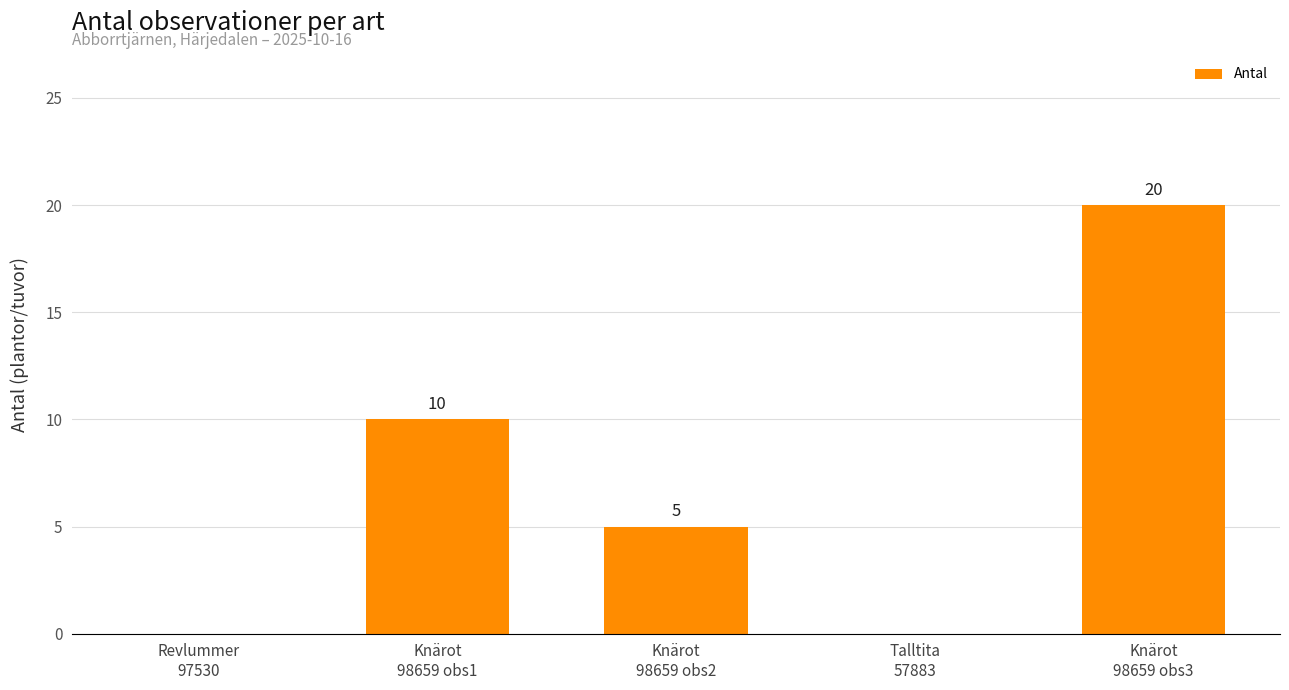

What is the sum of all values?

35